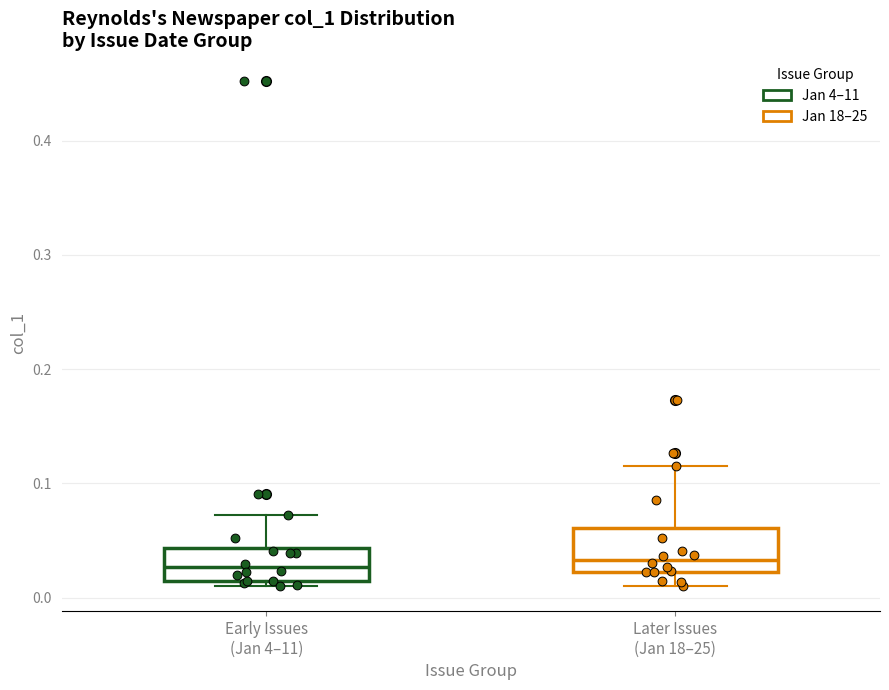

Where is the upper edge of the box for Early Issues (Jan 4–11) on the y-axis? The values are not printed on the chart, so give them approximately, as read against the axis.

0.04